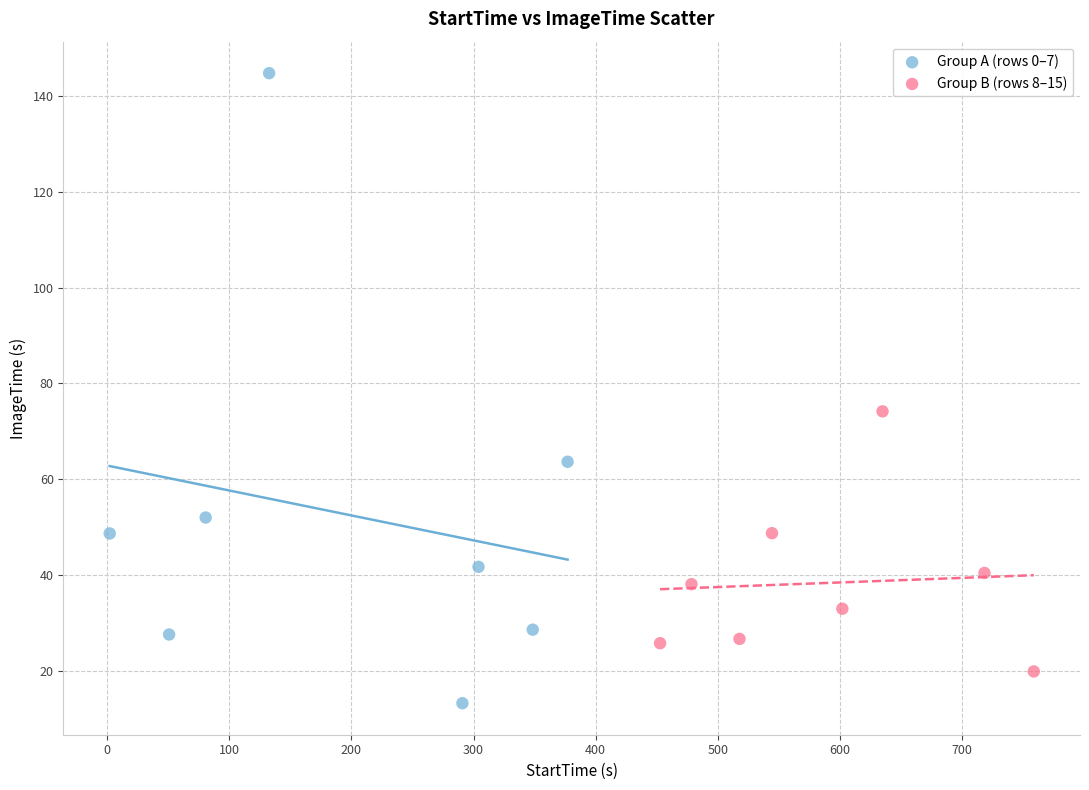

What are all the series names shown in the legend?

Group A (rows 0–7), Group B (rows 8–15)